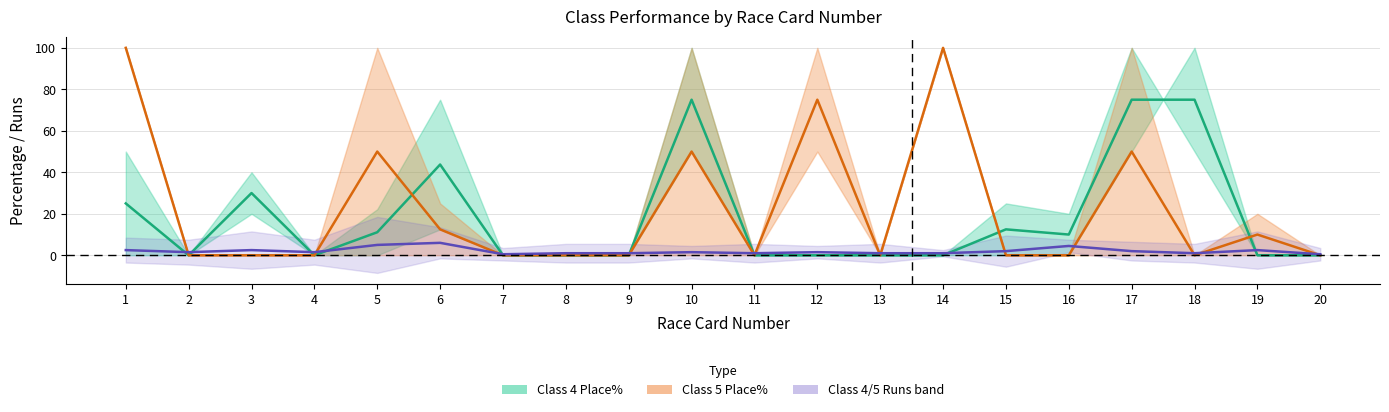

True or false: Class 5 Runs and Class 5 Win% cross at least once.

True